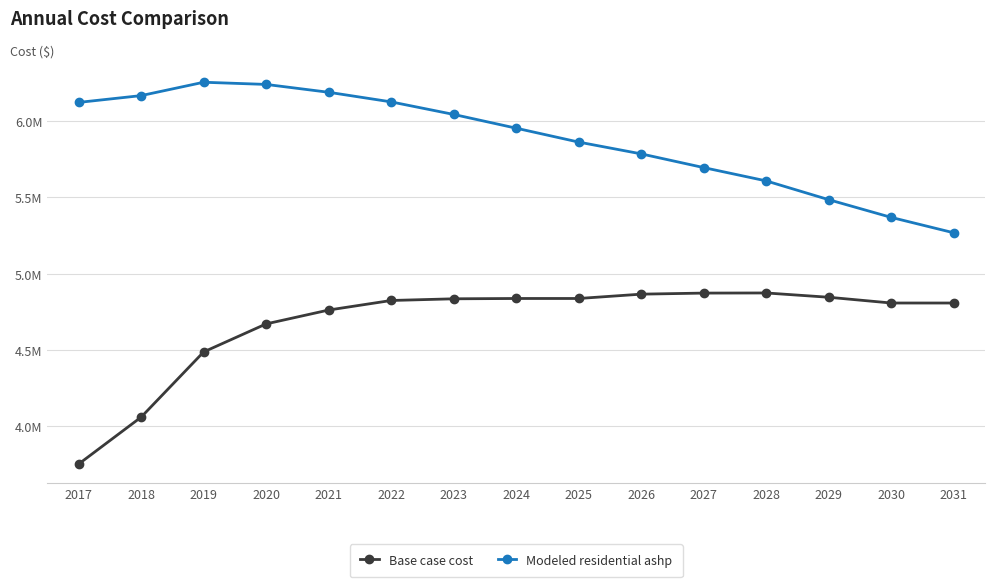

Reading left to right, transcribe all the data shown in this chart.

Base case cost: 3752172.1	4059698.3	4487081.6	4670909.3	4761808.0	4824408.8	4835430.1	4837511.8	4837503.4	4865884.5	4872883.9	4873716.1	4845532.1	4807835.0	4807764.6
Modeled residential ashp: 6122813.6	6167369.2	6254992.9	6240686.4	6189231.4	6126223.8	6043958.3	5953842.6	5862700.5	5785383.7	5695501.3	5608243.8	5485136.2	5369063.4	5268135.4